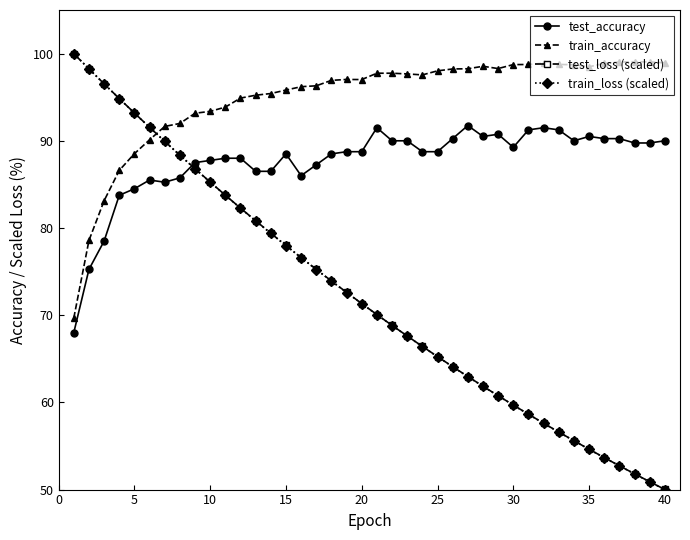

Is this an area chart (filled region under the line)?

No